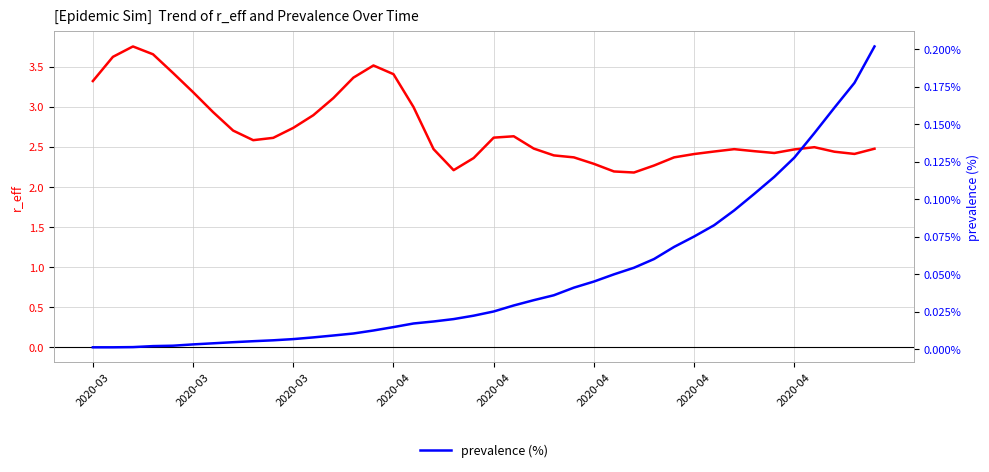

Where is the first local minimum for r_eff?

8